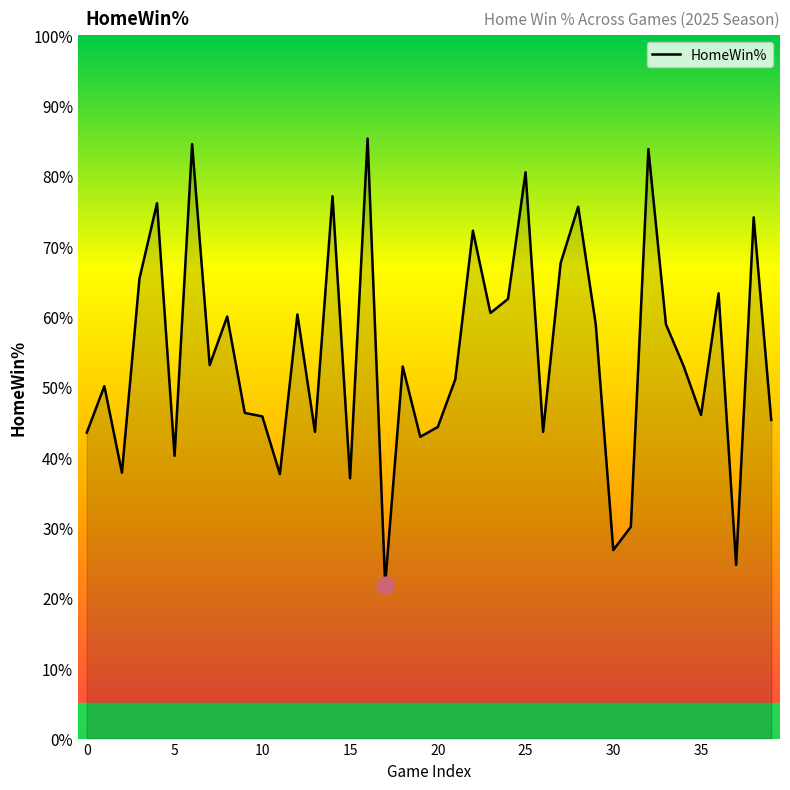

What is the difference between the maximum and minimum values?

63.4